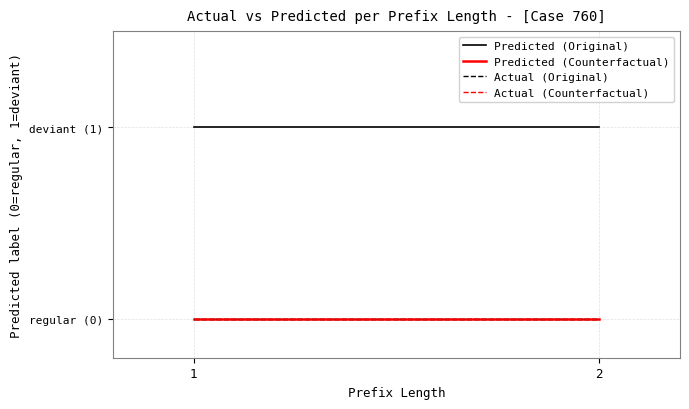

What is the lowest value of the Predicted (Original) series?

1